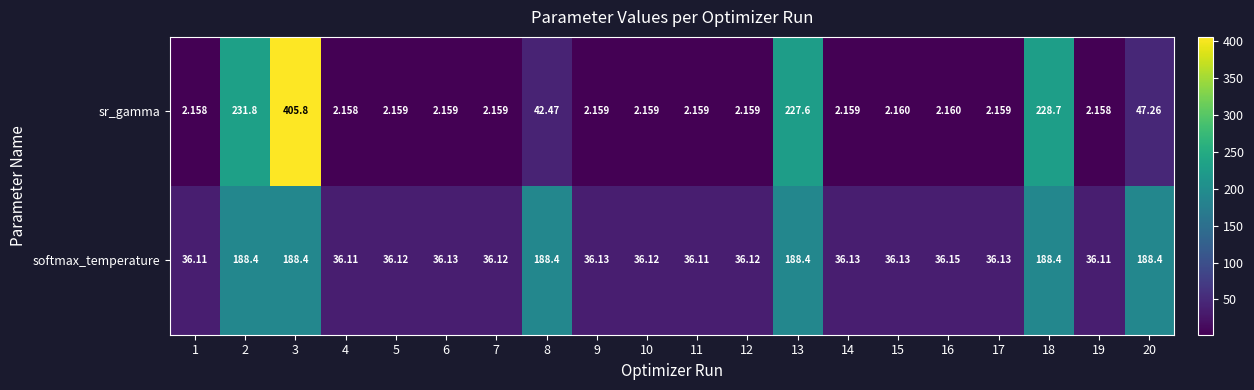

At 8, list the series in order from smallest to largest.

sr_gamma, softmax_temperature